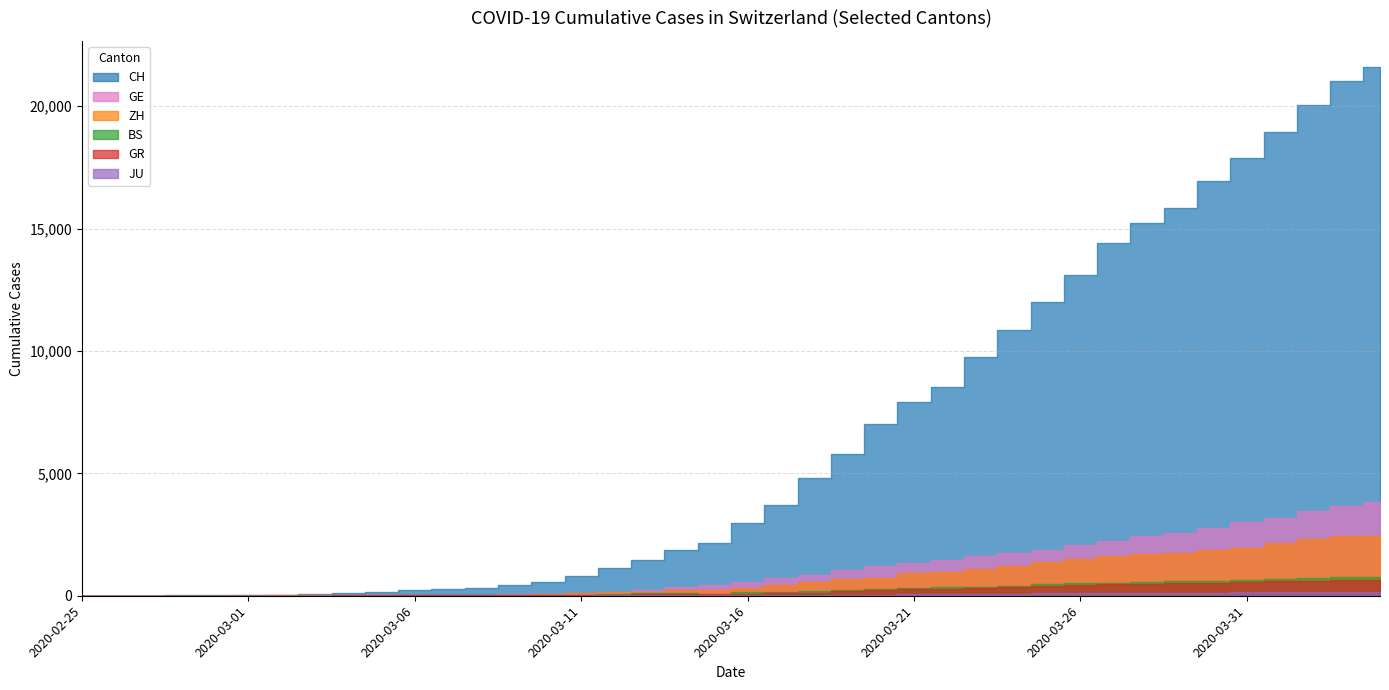

True or false: JU has more than 2 points higher than both neighbors.

False